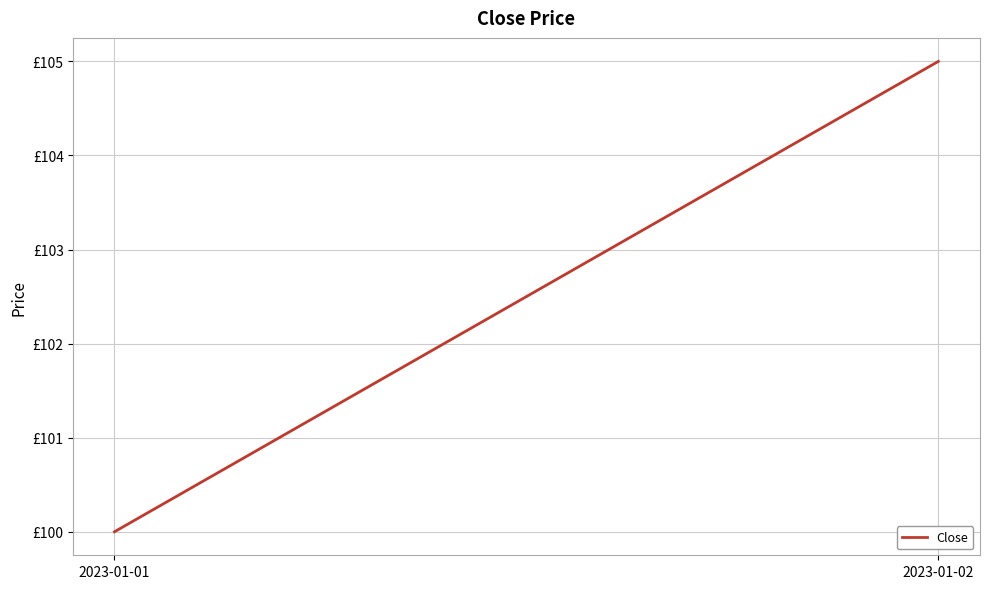

How many distinct data groups are displayed?

1